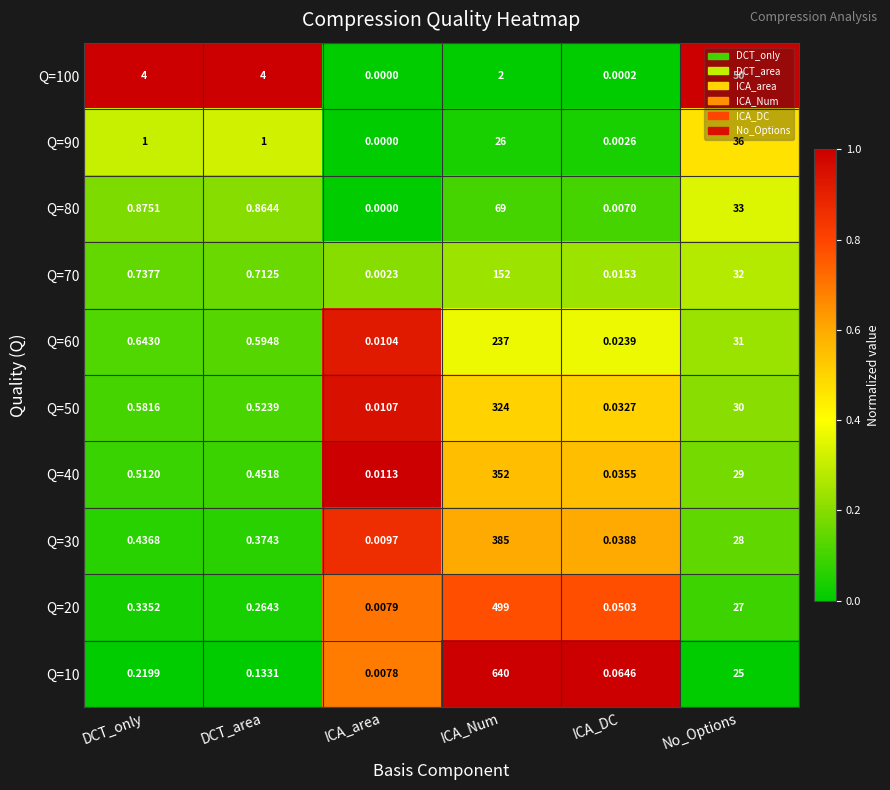

At which category is the sum across all series the highest?

ICA_Num